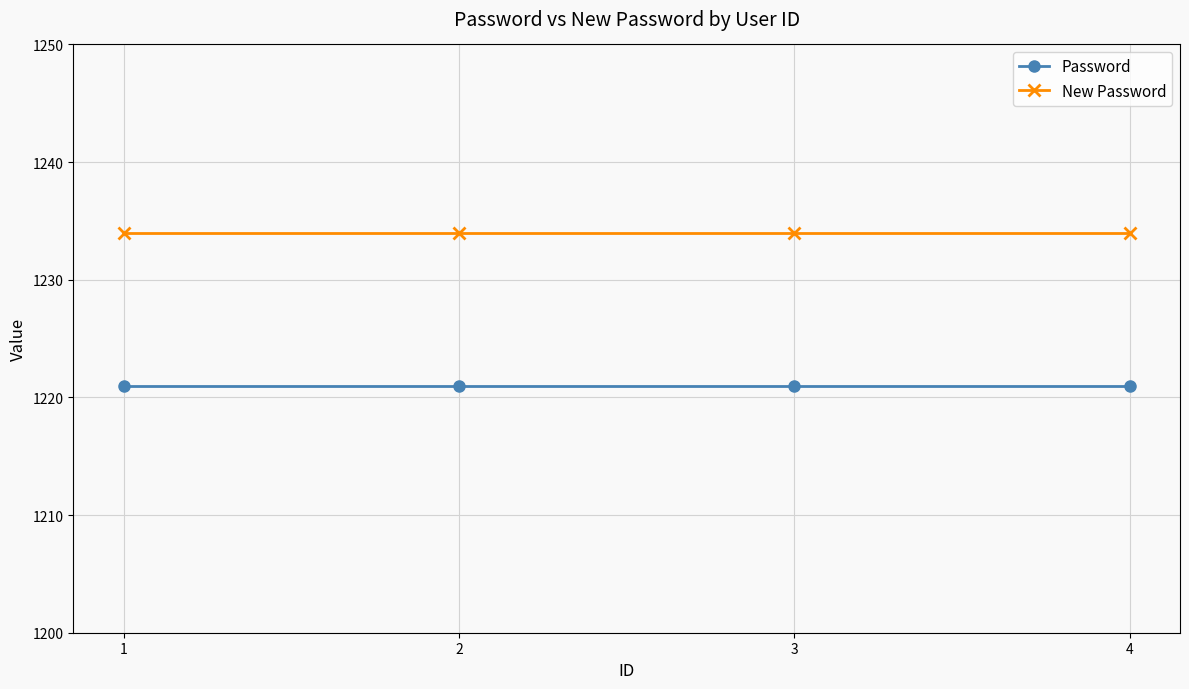

Reading left to right, extract all data points from this chart.

Password: 1=1221	2=1221	3=1221	4=1221
New Password: 1=1234	2=1234	3=1234	4=1234